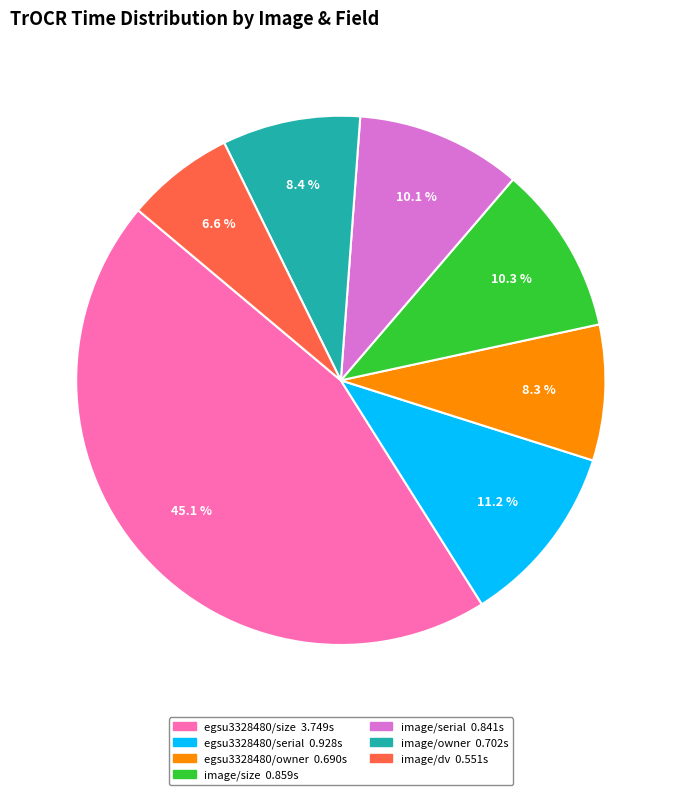

What percentage is the egsu3328480/size slice, to the nearest percent?

45%